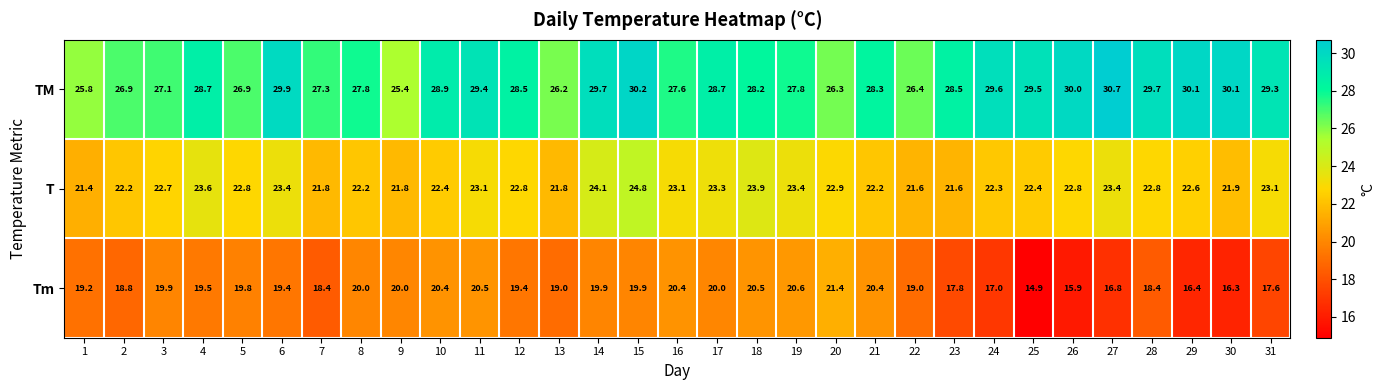

What is the sum of all T values?

704.2